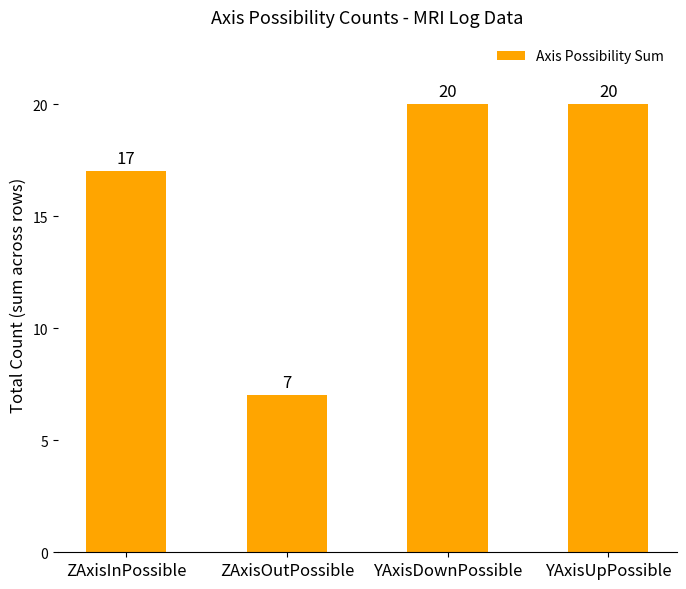

Which has a higher value, ZAxisOutPossible or YAxisDownPossible?

YAxisDownPossible